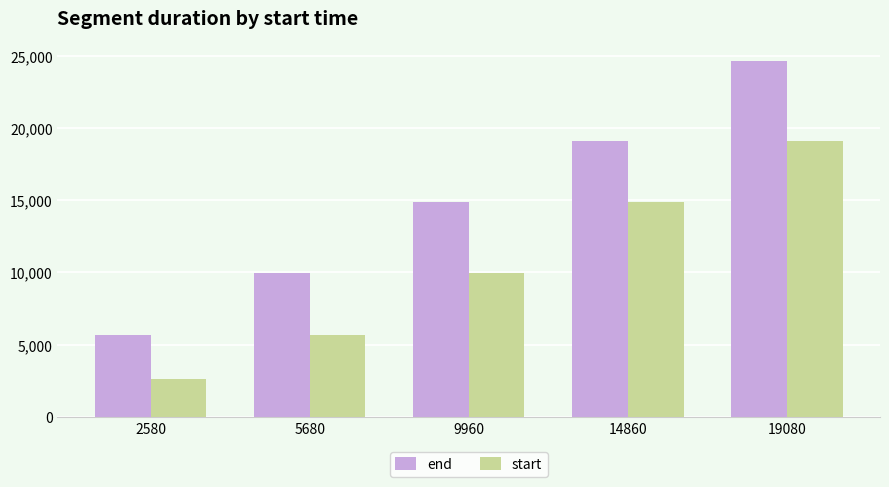

What is the difference between the maximum and minimum values in the start series?

16500